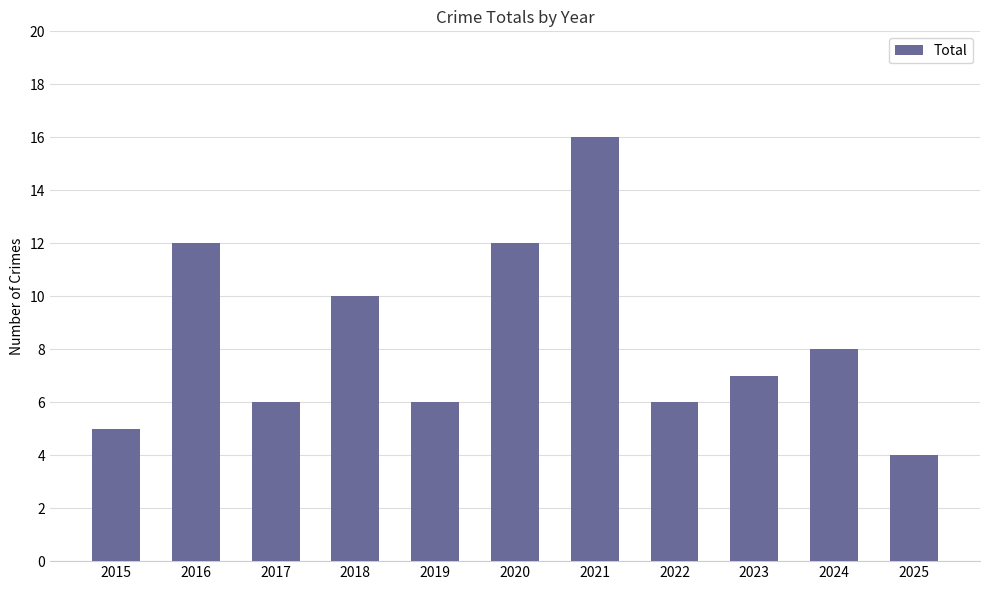

Reading left to right, transcribe all the data shown in this chart.

2015=5	2016=12	2017=6	2018=10	2019=6	2020=12	2021=16	2022=6	2023=7	2024=8	2025=4